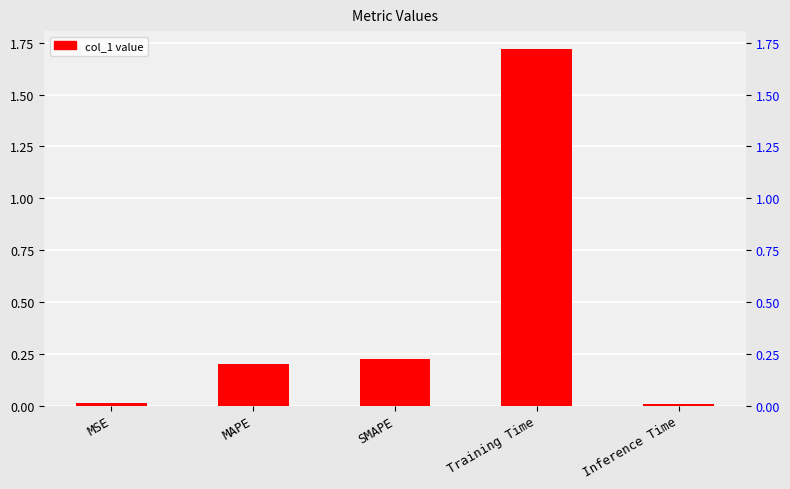

What position from the left is MAPE?

2